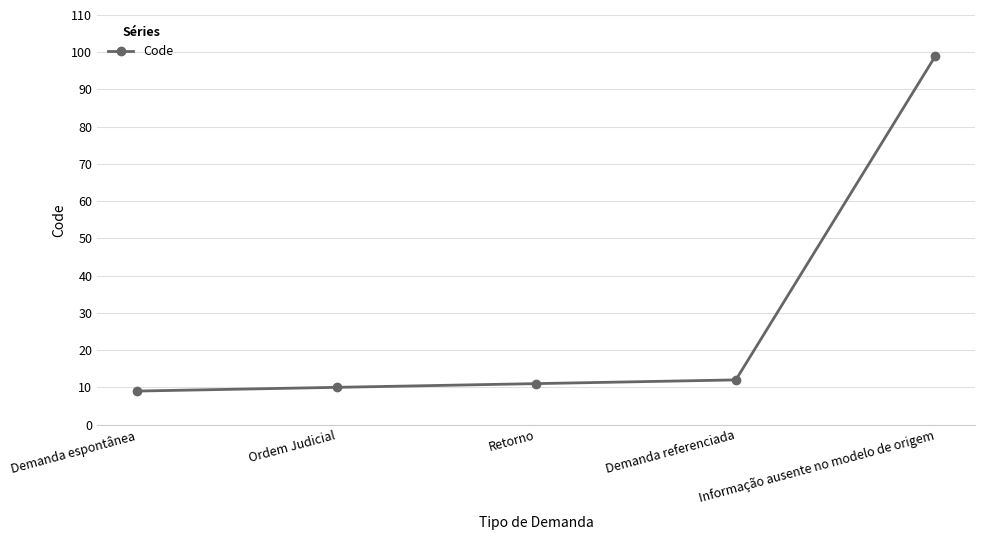

Between Retorno and Demanda espontânea, which is larger?

Retorno